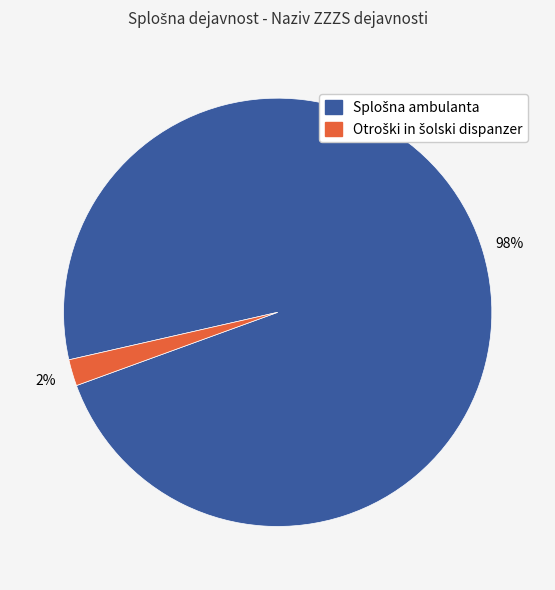

Count the number of slices in the pie.

2